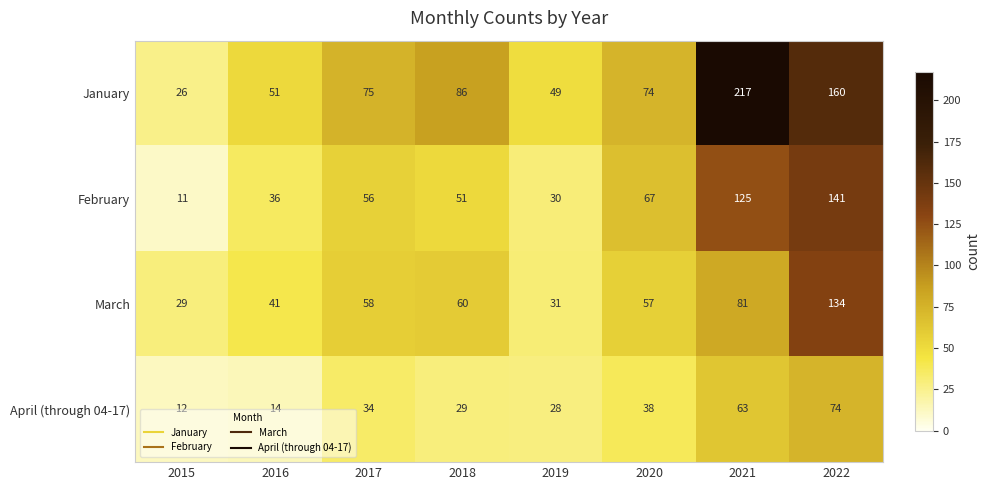

At how many categories does at least one series exceed 107?

2